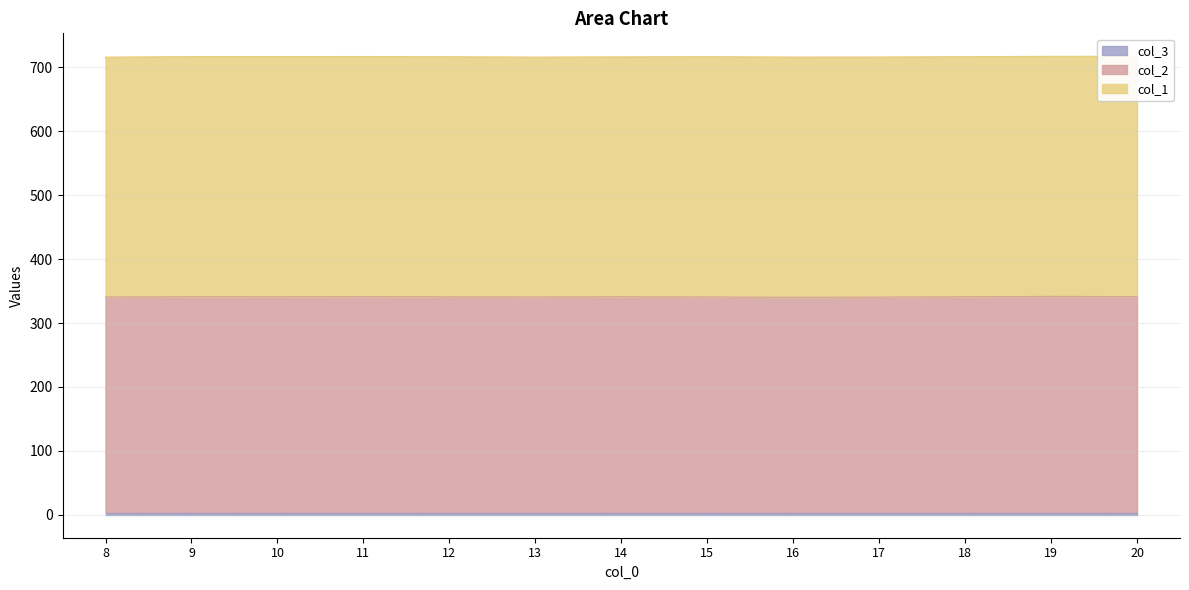

True or false: col_1 and col_3 cross at least once.

False